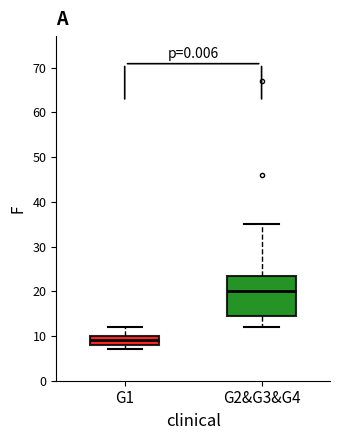

Which box's median line is the highest?

G2&G3&G4